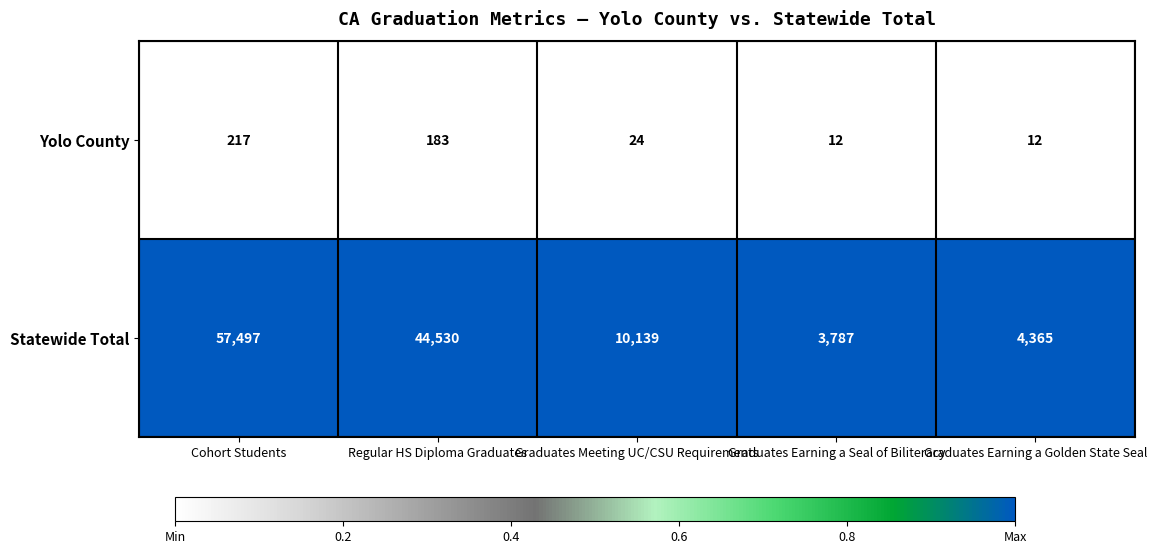

True or false: Statewide Total has a value of 4365 at Graduates Earning a Golden State Seal.

True